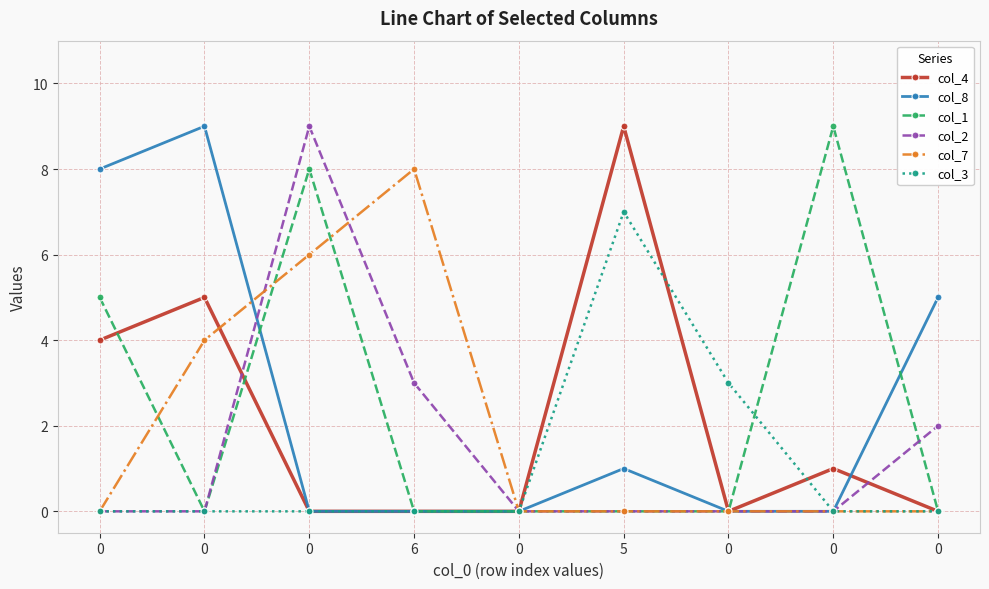

How many categories are shown in the chart?

9